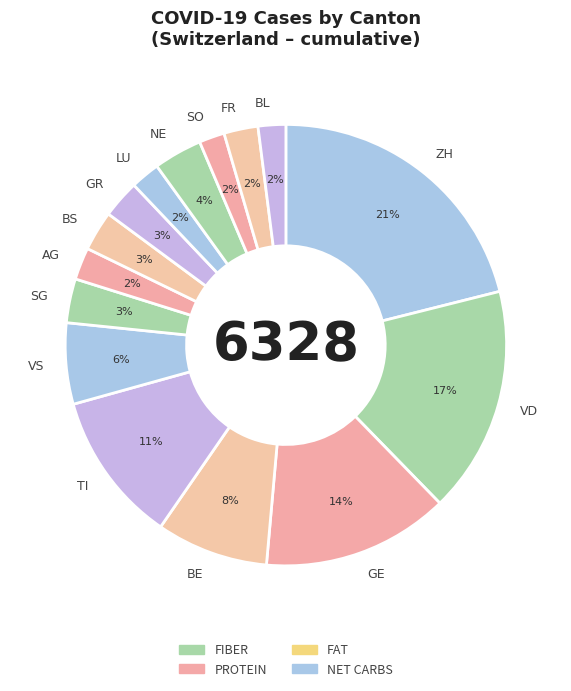

Between GR and BL, which is larger?

GR